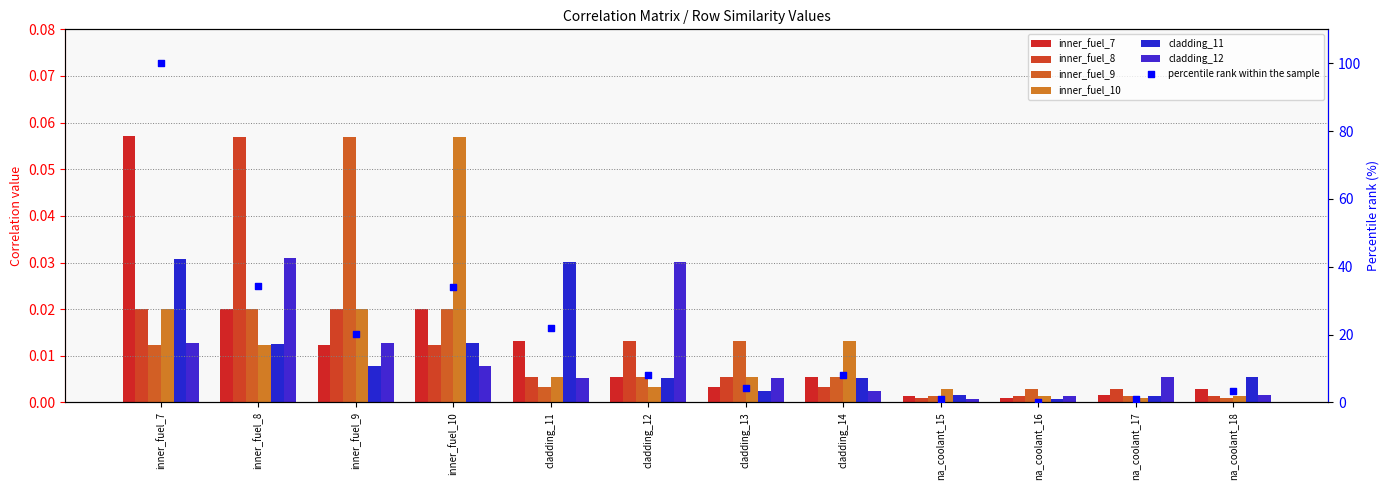

At how many categories does at least one series exceed 0?

12